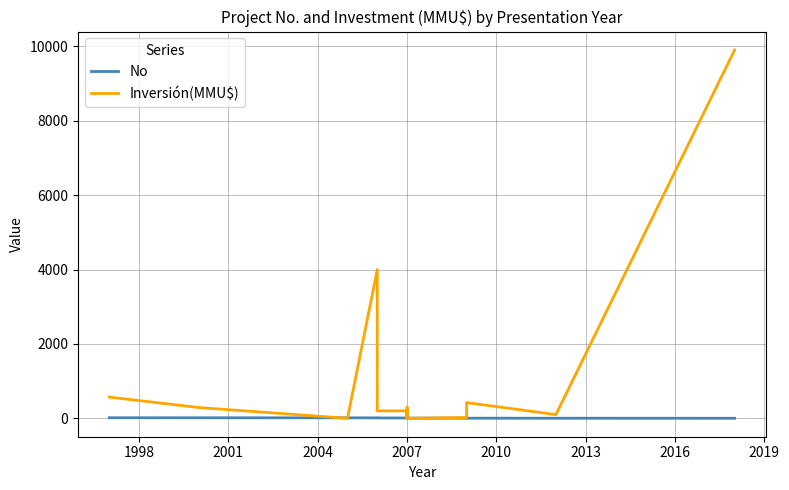

How many distinct data groups are displayed?

2